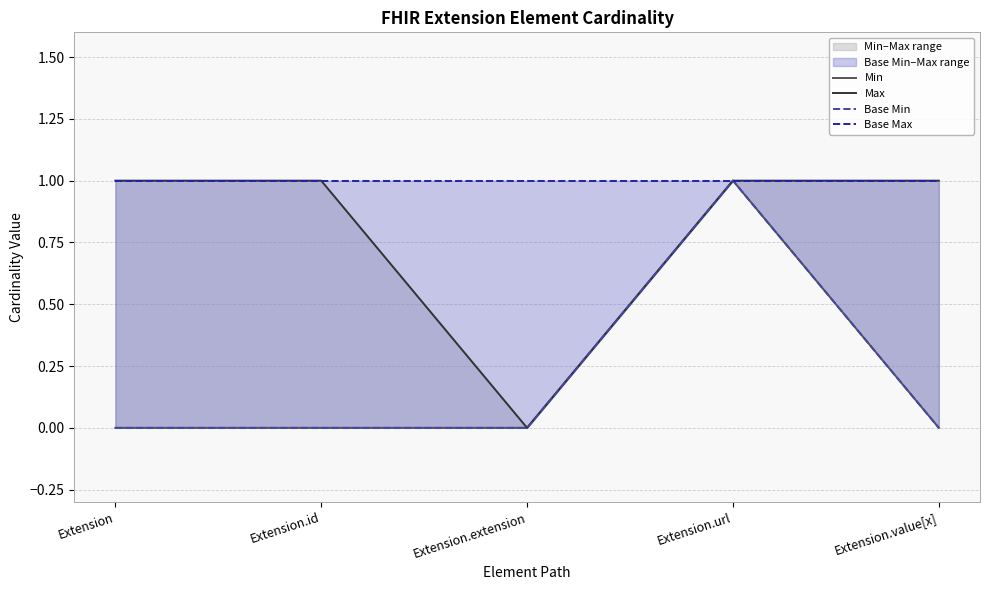

At which category is the sum across all series the highest?

Extension.url